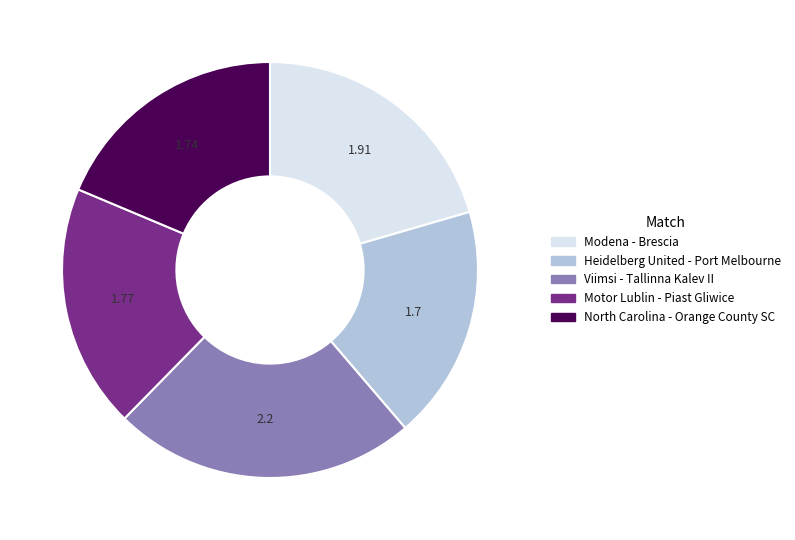

Which slice is the largest?

Viimsi - Tallinna Kalev II